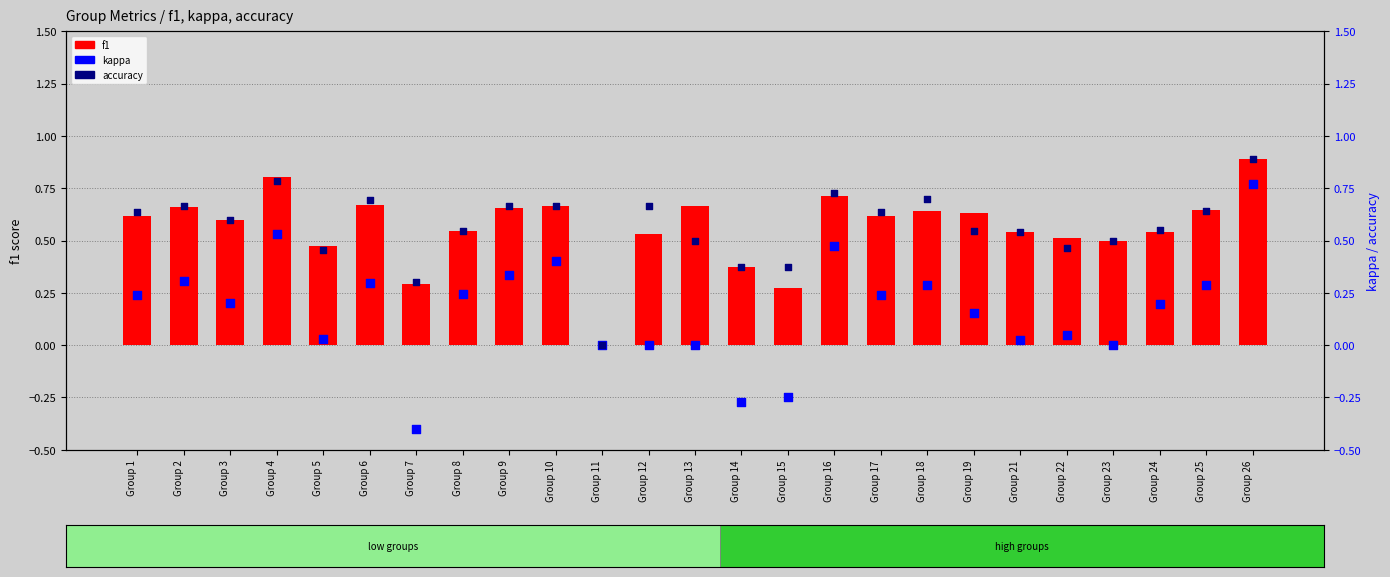

At how many categories does at least one series exceed 0?

24